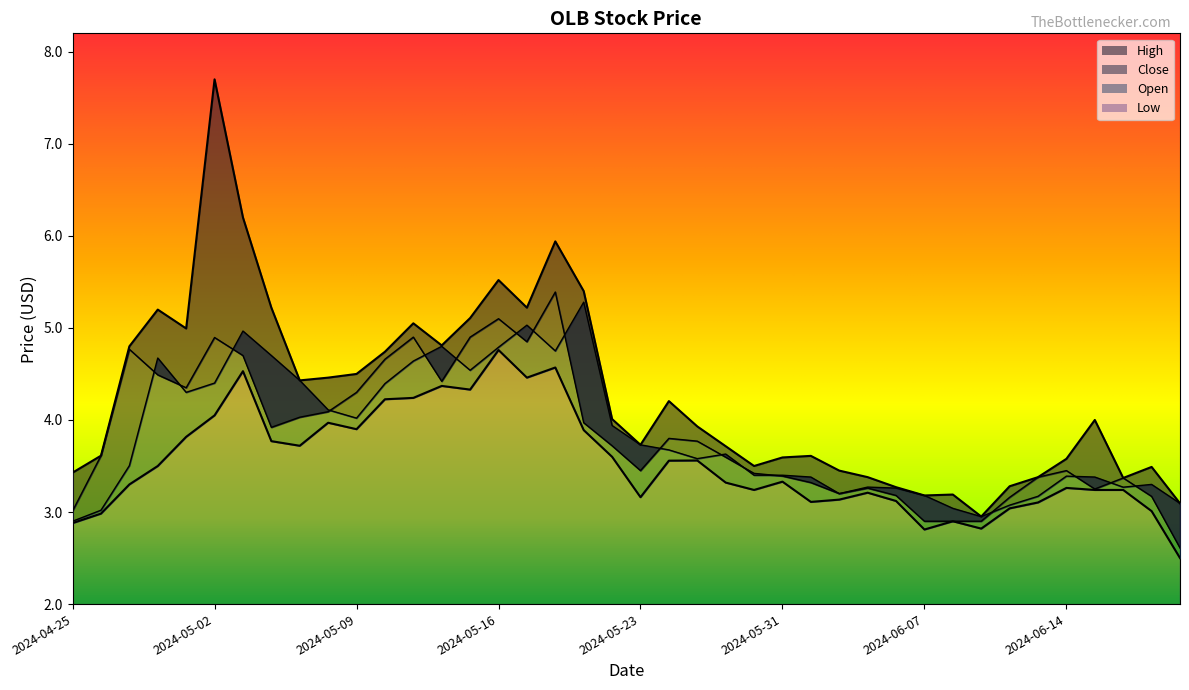

What is the greatest value displayed?

7.7